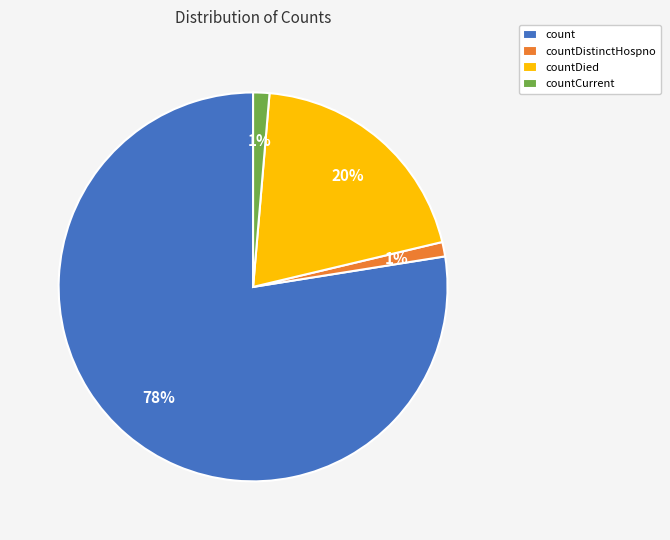

True or false: countCurrent accounts for 1% of the total.

True